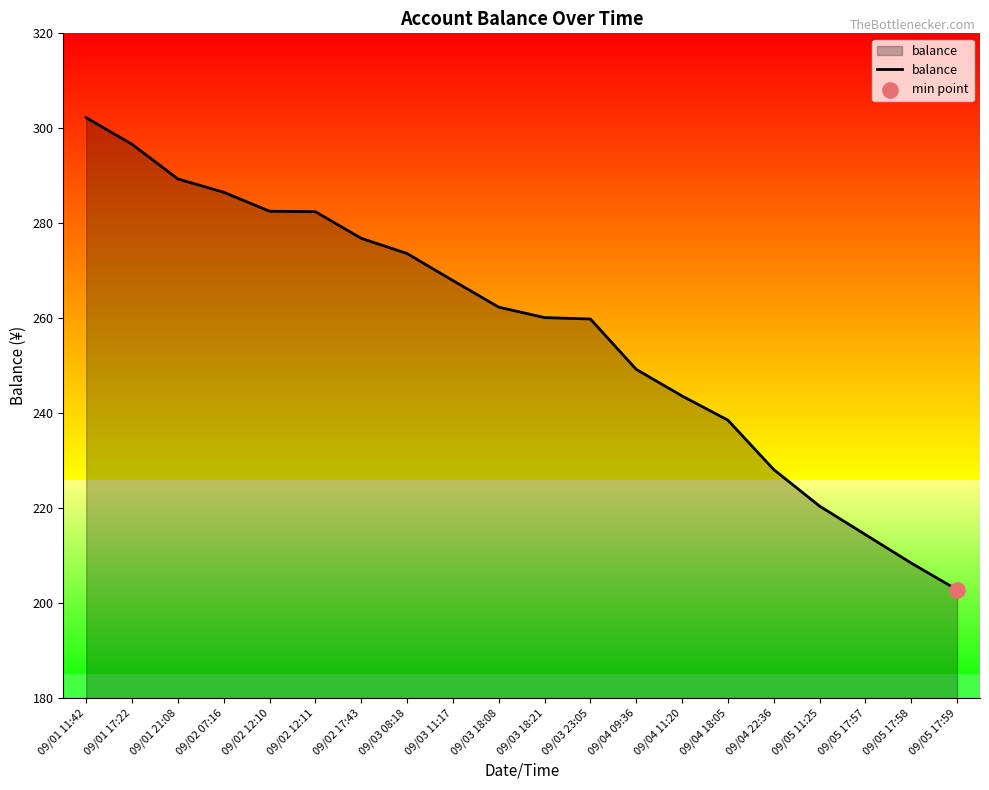

Between 09/02 12:10 and 09/03 18:21, which is larger?

09/02 12:10